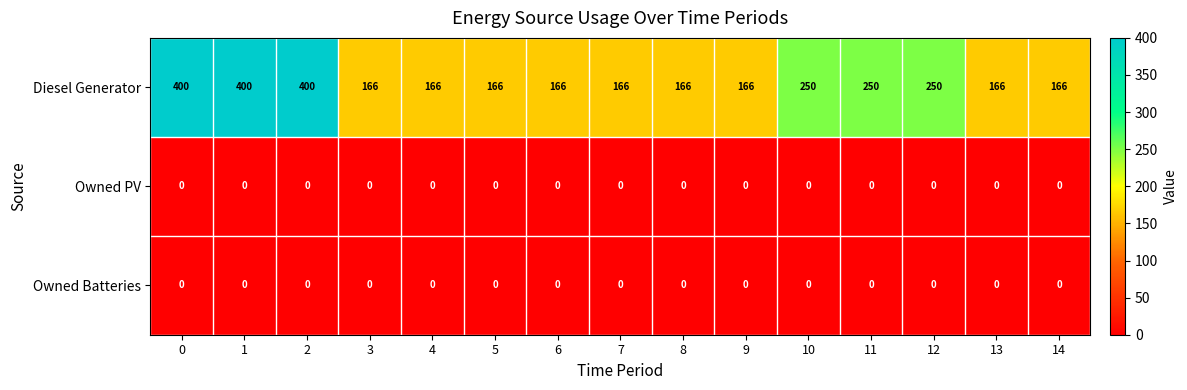

What is the difference between the second highest and minimum values in the Diesel Generator series?

234